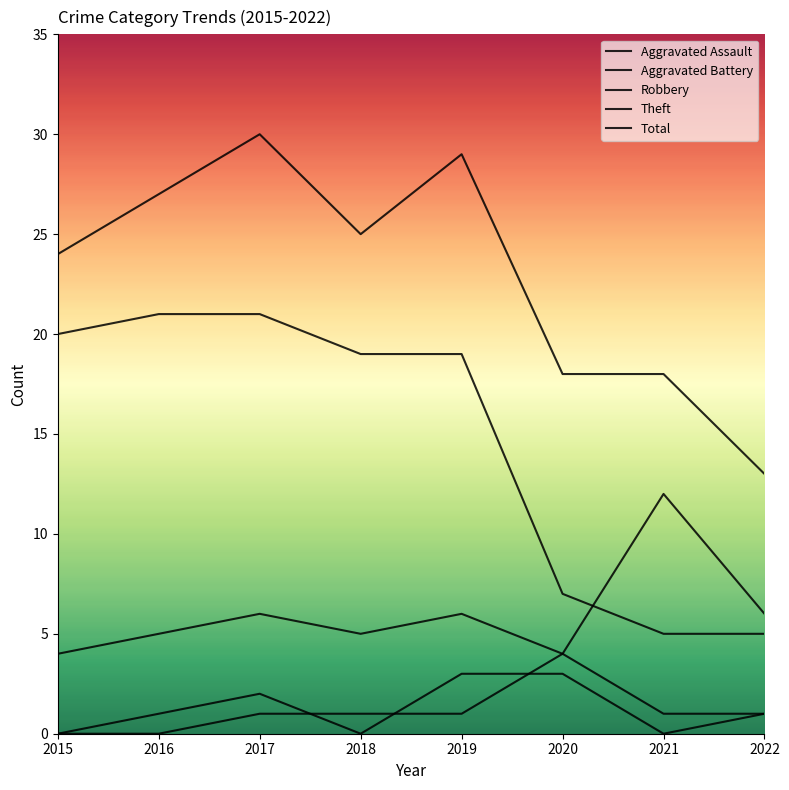

How many Robbery values are between 5 and 6?

5